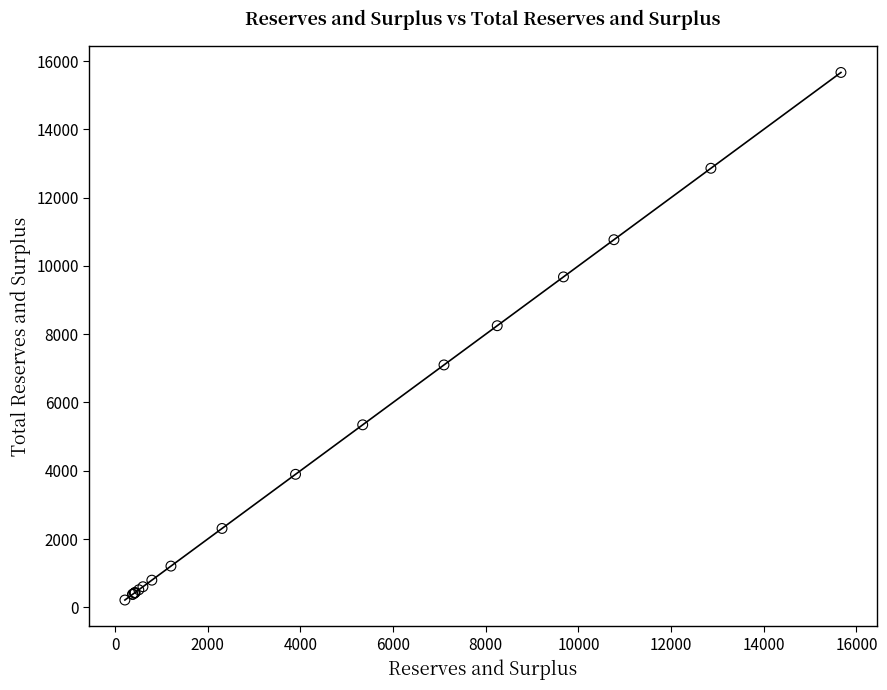

What Y value in the scatter plot is closest to 7939?

8248.0